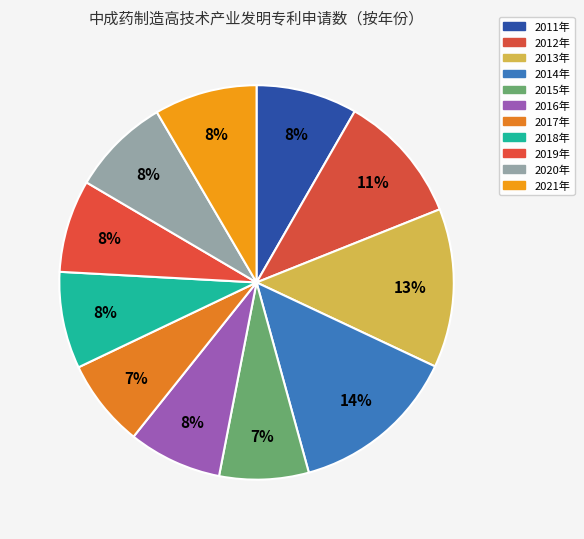

How many slices are in this pie chart?

11